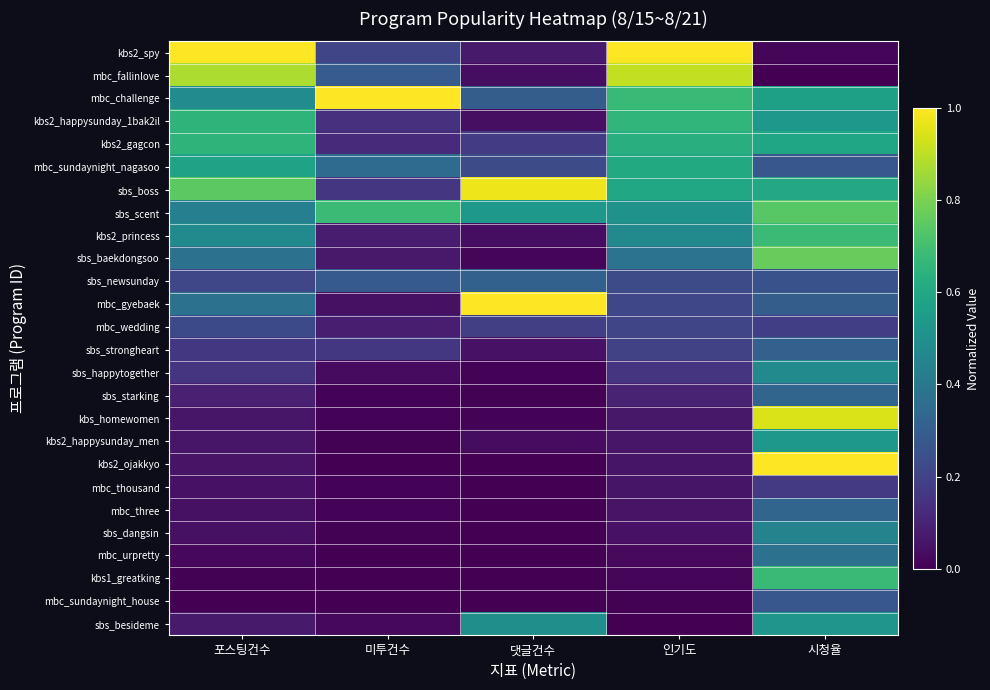

What is the total value across all series at 인기도?

7.9